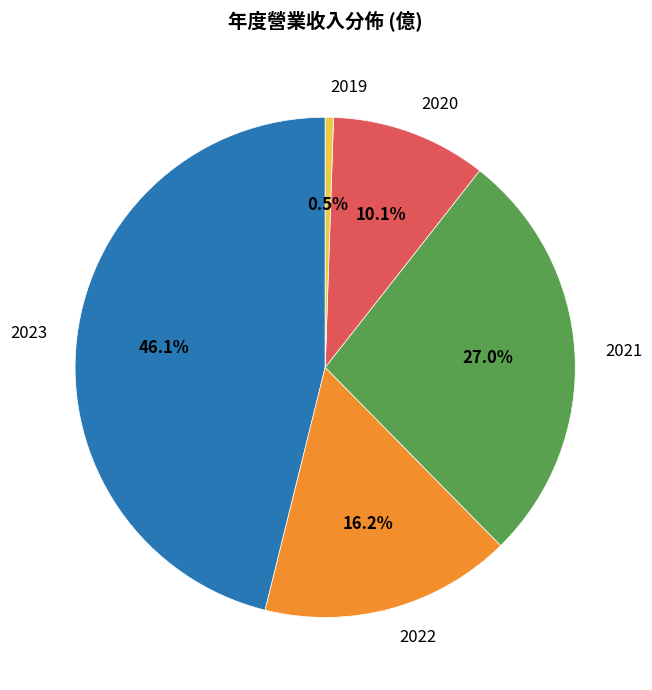

Which has a higher value, 2023 or 2022?

2023